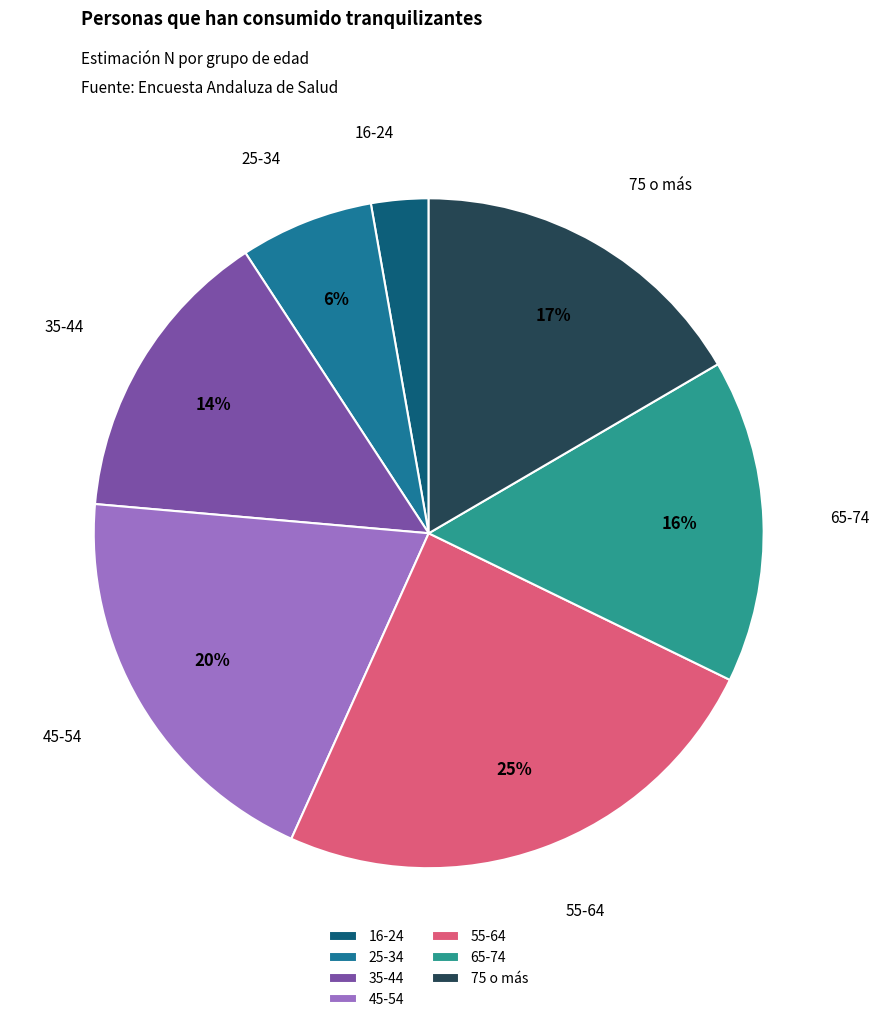

How many slices are in this pie chart?

7